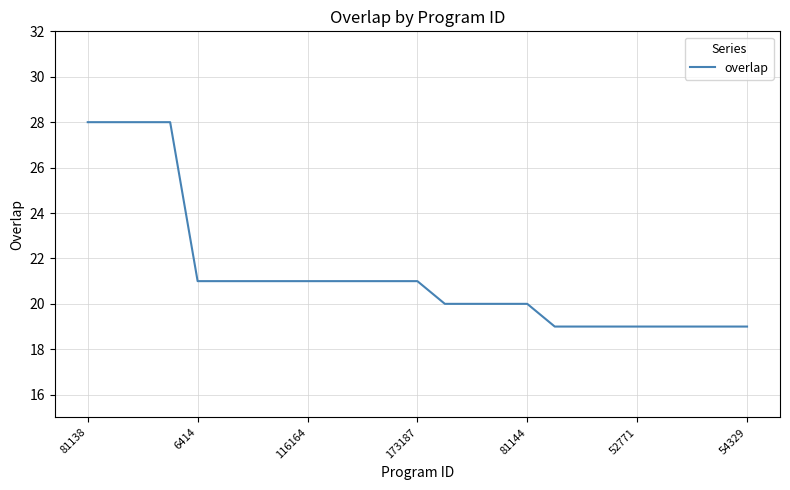

Count the values in the range 19 to 21.

21